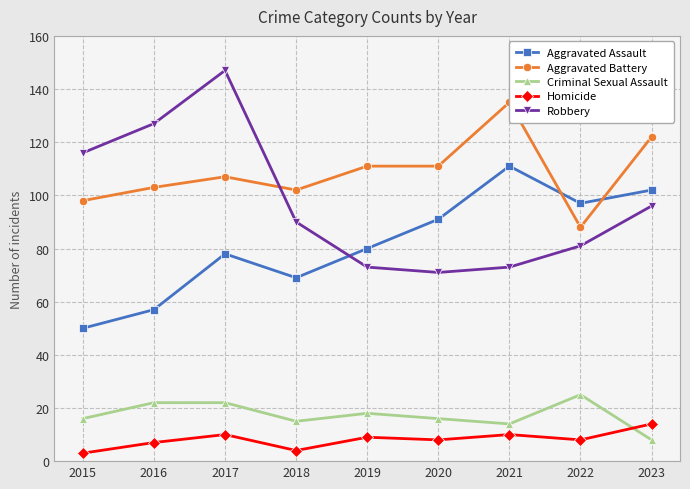

True or false: Robbery has more than 2 interior local peaks.

False